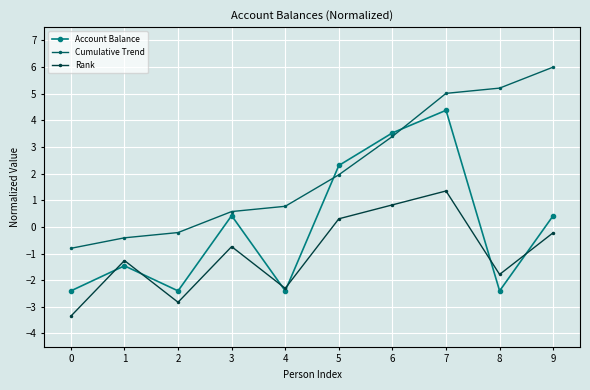

What is the sum of the Rank values at 5 and 8?

-1.5